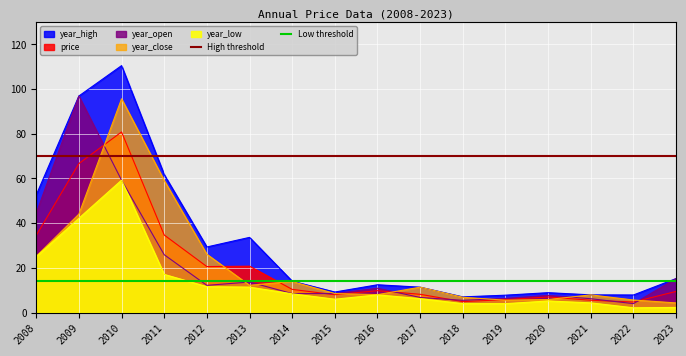

The price series shows 15.2 at 2014. True or false?

False